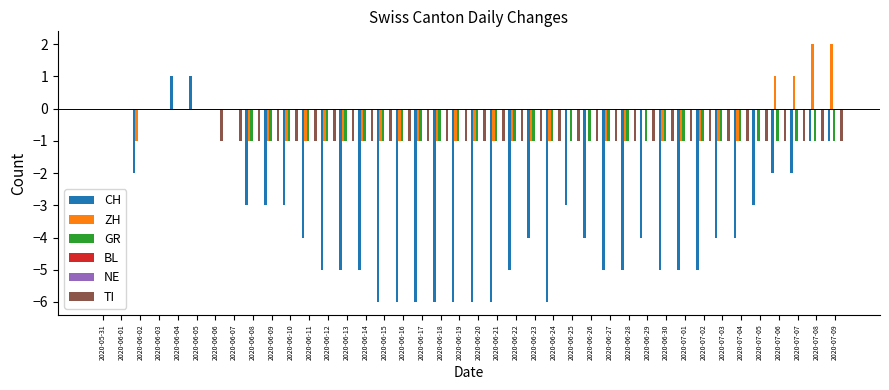

How many bars are there in total?

240